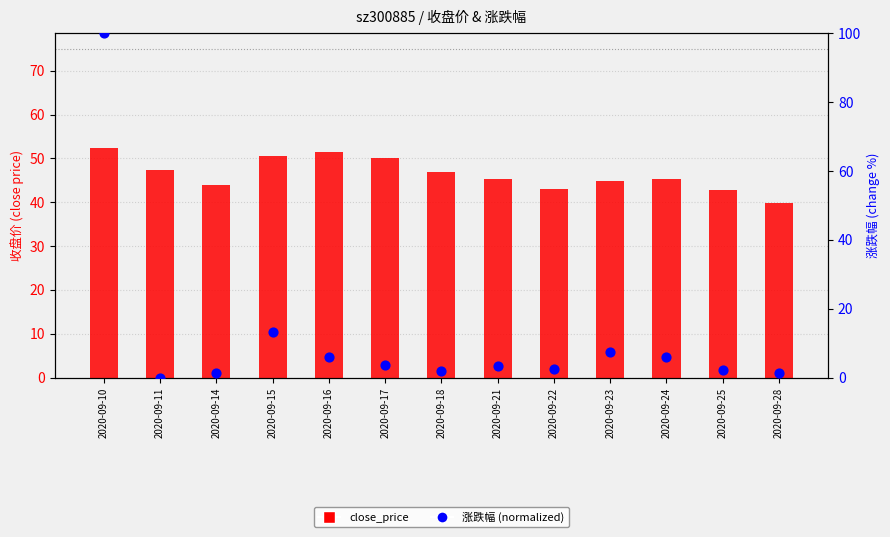

Which series has the widest spread of Y values?

涨跌幅